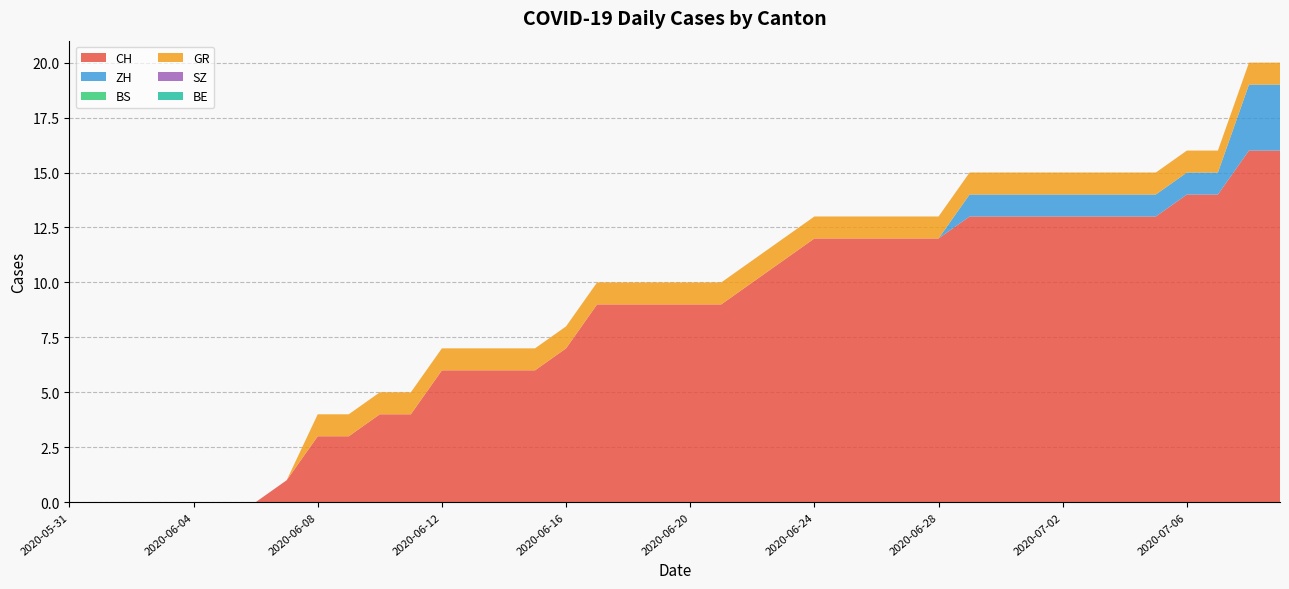

Reading right to left, what are all the values shown in this chart?

CH: 16	16	14	14	13	13	13	13	13	13	13	12	12	12	12	12	11	10	9	9	9	9	9	7	6	6	6	6	4	4	3	3	1	0	0	0	0	0	0	0
ZH: 3	3	1	1	1	1	1	1	1	1	1	0	0	0	0	0	0	0	0	0	0	0	0	0	0	0	0	0	0	0	0	0	0	0	0	0	0	0	0	0
BS: 0	0	0	0	0	0	0	0	0	0	0	0	0	0	0	0	0	0	0	0	0	0	0	0	0	0	0	0	0	0	0	0	0	0	0	0	0	0	0	0
GR: 1	1	1	1	1	1	1	1	1	1	1	1	1	1	1	1	1	1	1	1	1	1	1	1	1	1	1	1	1	1	1	1	0	0	0	0	0	0	0	0
SZ: 0	0	0	0	0	0	0	0	0	0	0	0	0	0	0	0	0	0	0	0	0	0	0	0	0	0	0	0	0	0	0	0	0	0	0	0	0	0	0	0
BE: 0	0	0	0	0	0	0	0	0	0	0	0	0	0	0	0	0	0	0	0	0	0	0	0	0	0	0	0	0	0	0	0	0	0	0	0	0	0	0	0